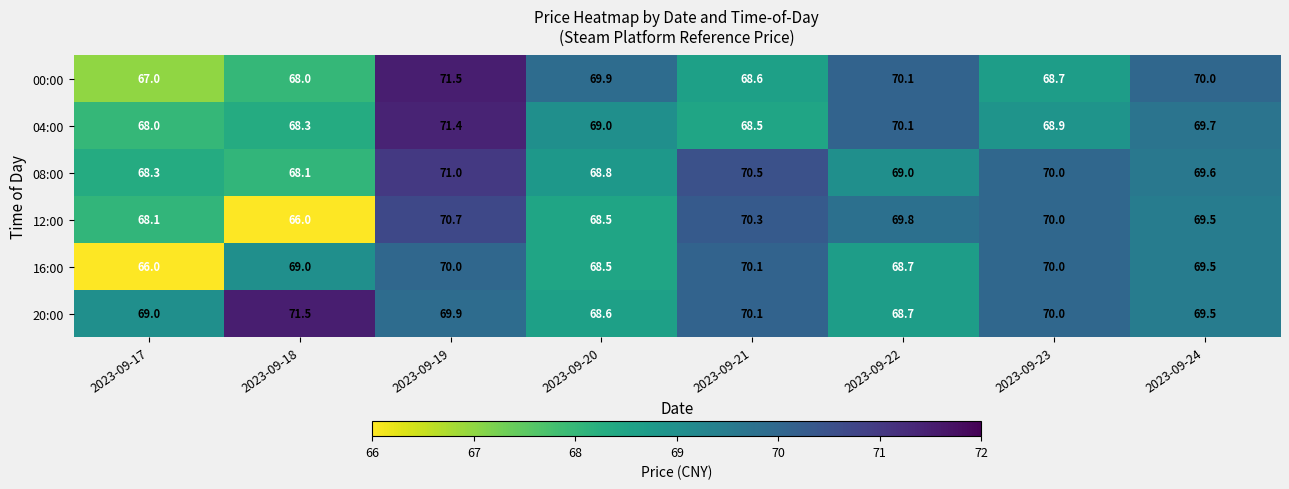

Which series has the largest total across all categories?

20:00